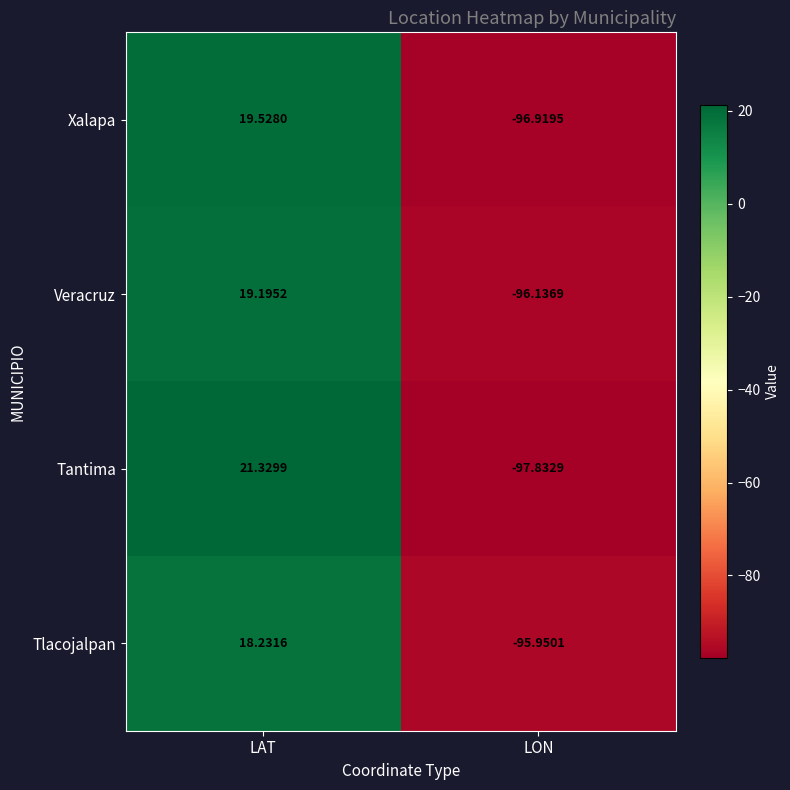

Which series has the largest range (max minus min)?

Tantima